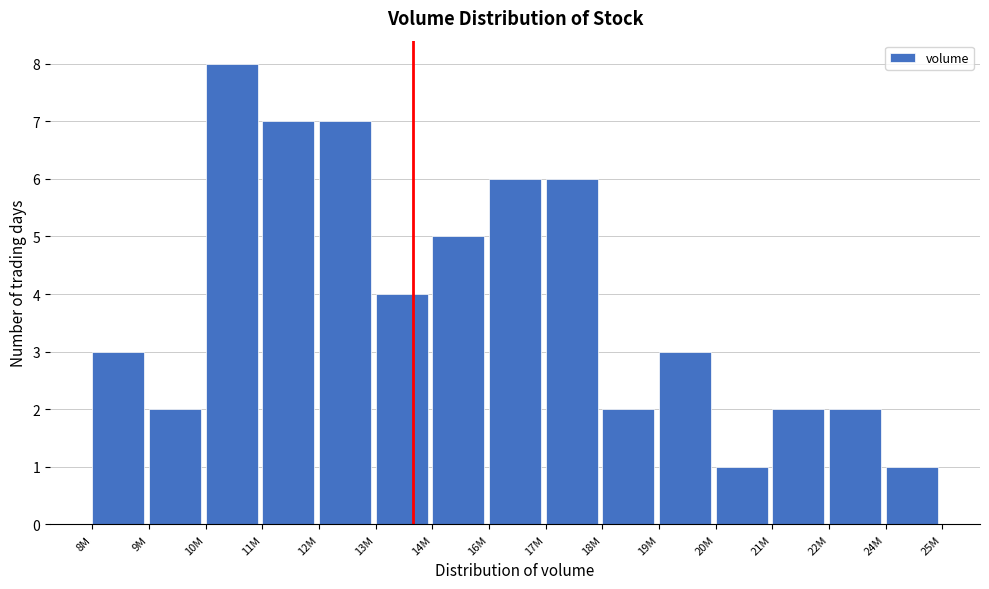

Reading left to right, transcribe all the data shown in this chart.

3	2	8	7	7	4	5	6	6	2	3	1	2	2	1